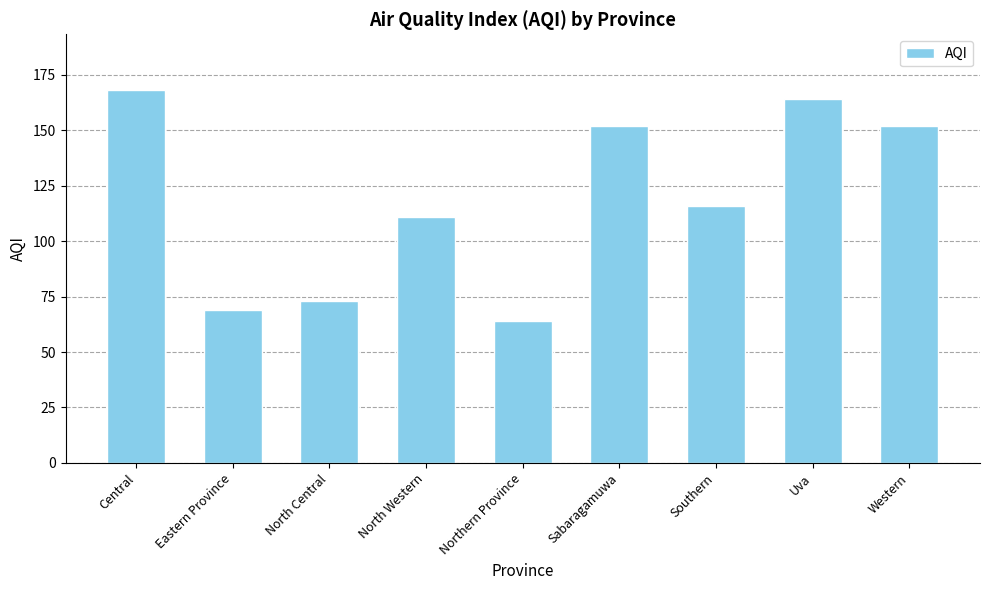

At which label is the value closest to 116?

Southern